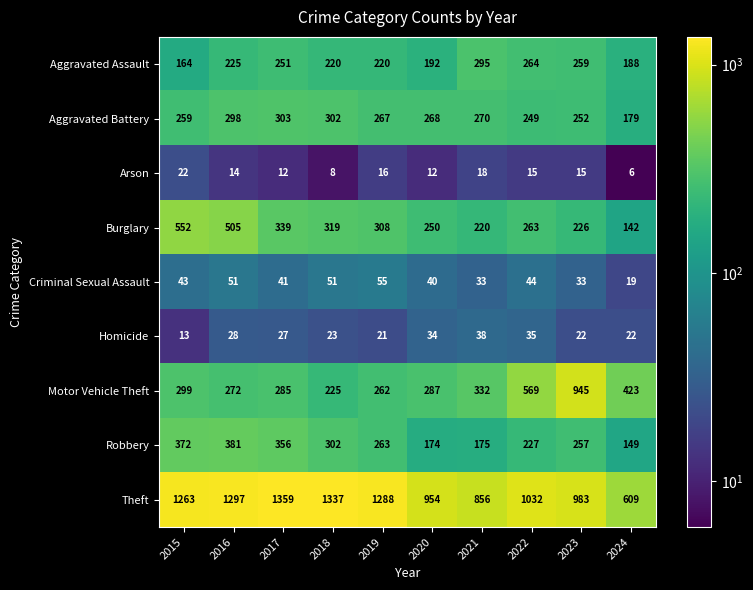

Which series changed the most between 2015 and 2022?

Burglary